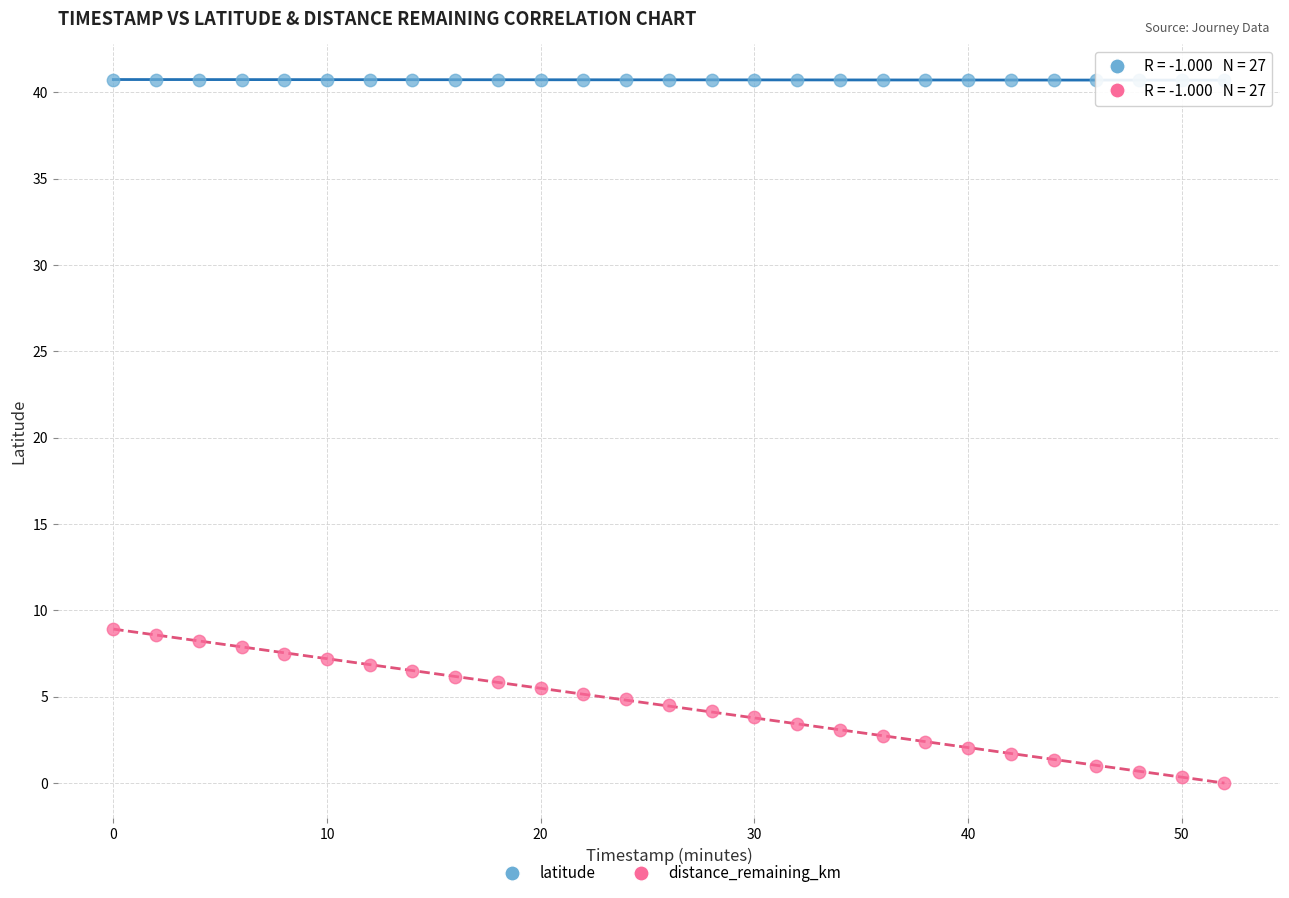

Across all data points, what is the range of Y values (max minus min)?

40.7